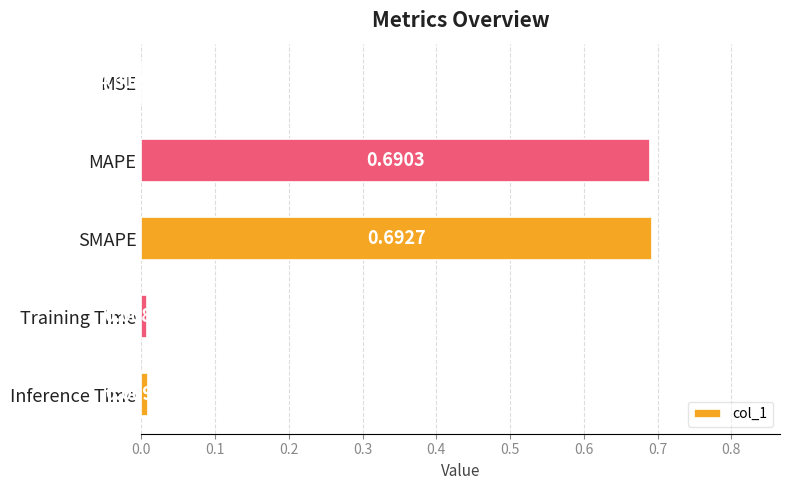

What is the sum of all values?

1.4